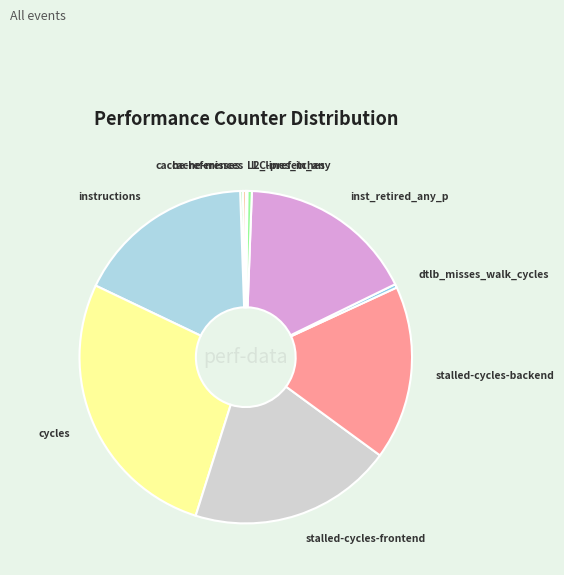

Is it true that instructions is 29% of the pie?

False